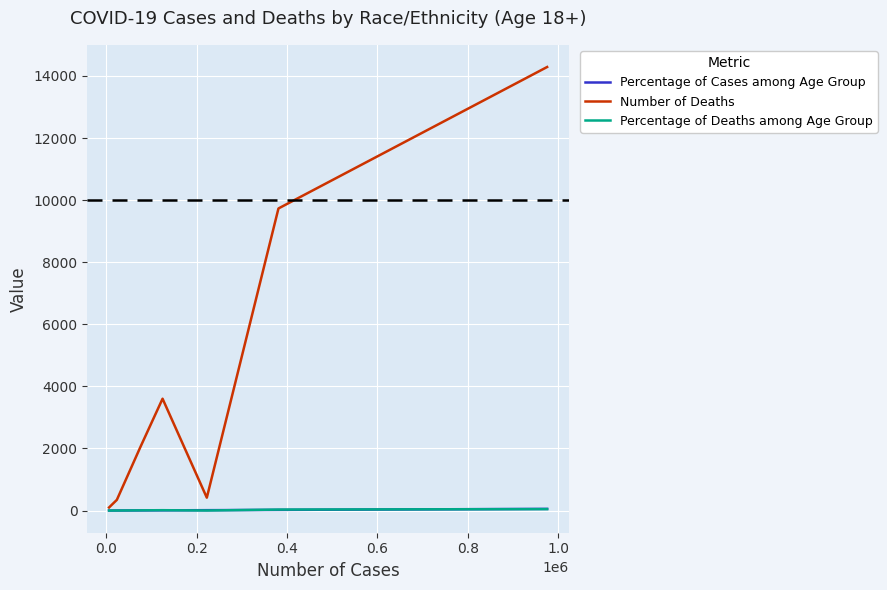

Which series has the widest spread of values?

Number of Deaths